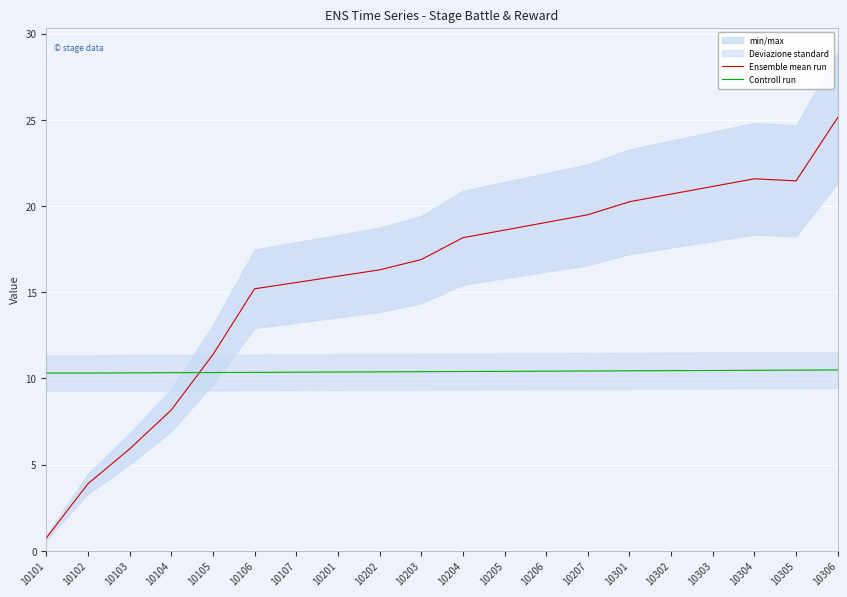

True or false: Controll run and Ensemble mean run intersect in this chart.

True